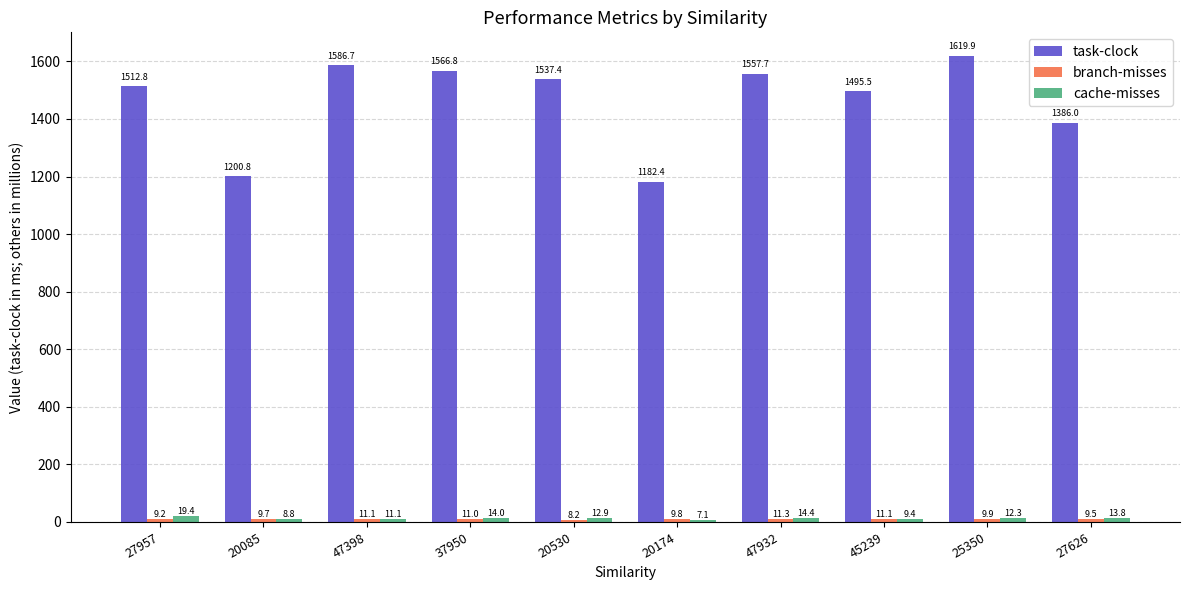

Are the bars horizontal?

No